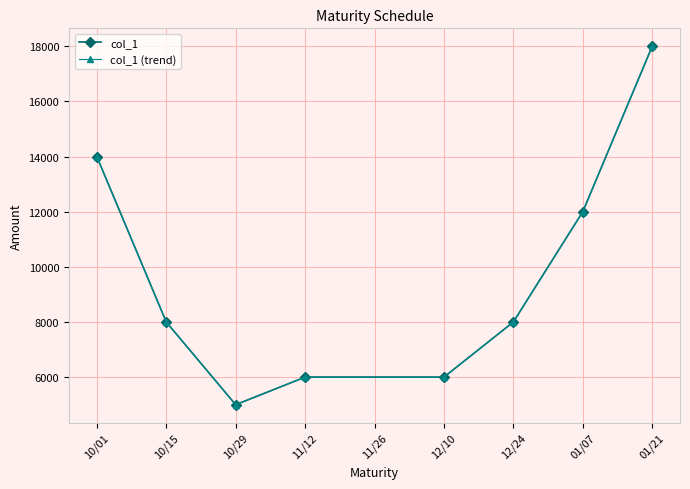

Is it true that col_1 (trend) equals 8334 at 11/12?

False